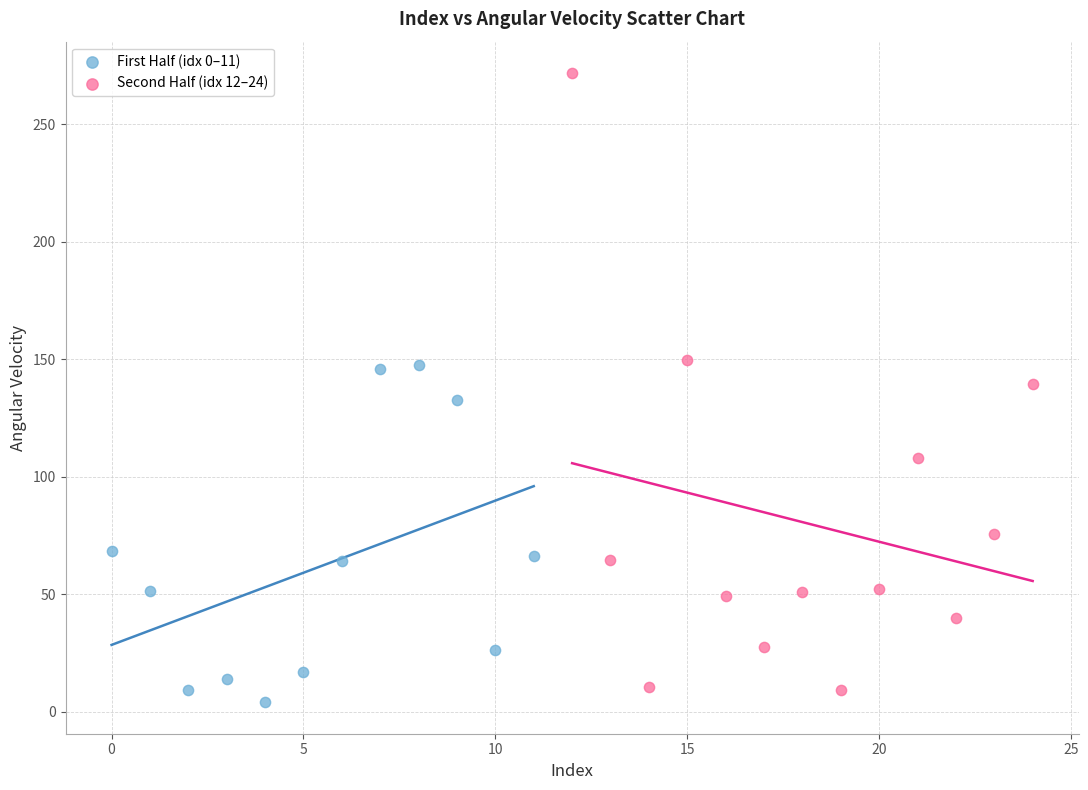

What are all the series names shown in the legend?

First Half (idx 0–11), Second Half (idx 12–24)